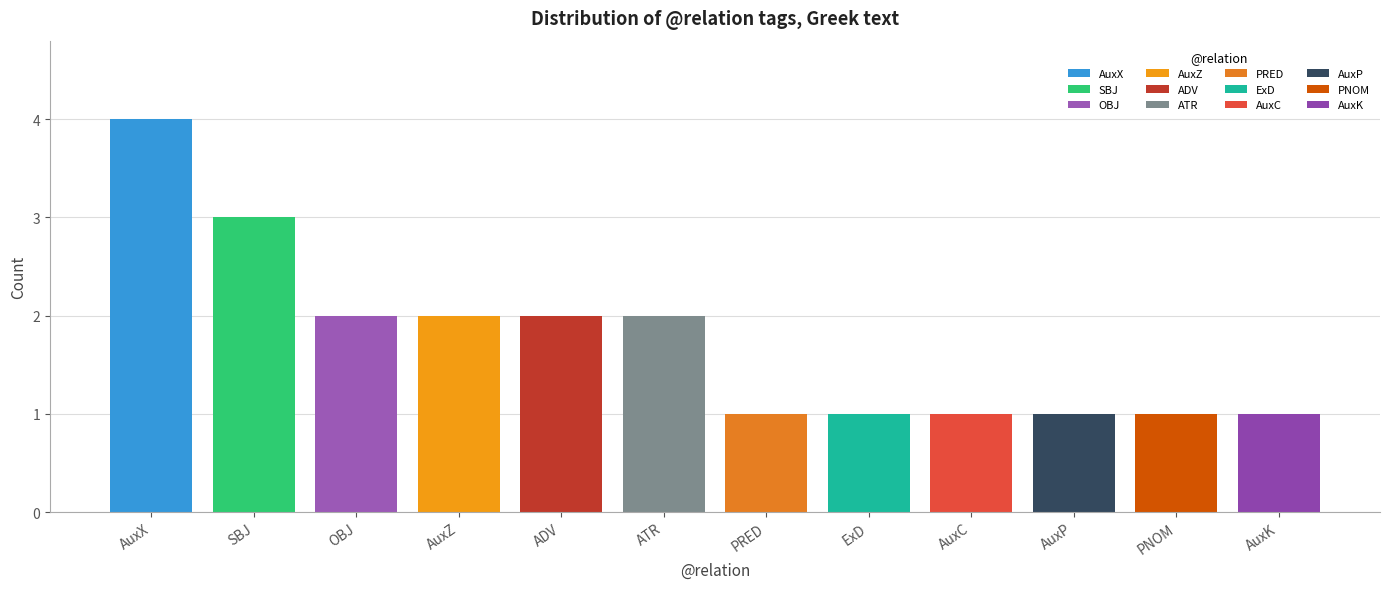

Approximately how many times larger is the value at ExD compared to AuxX?

0.2